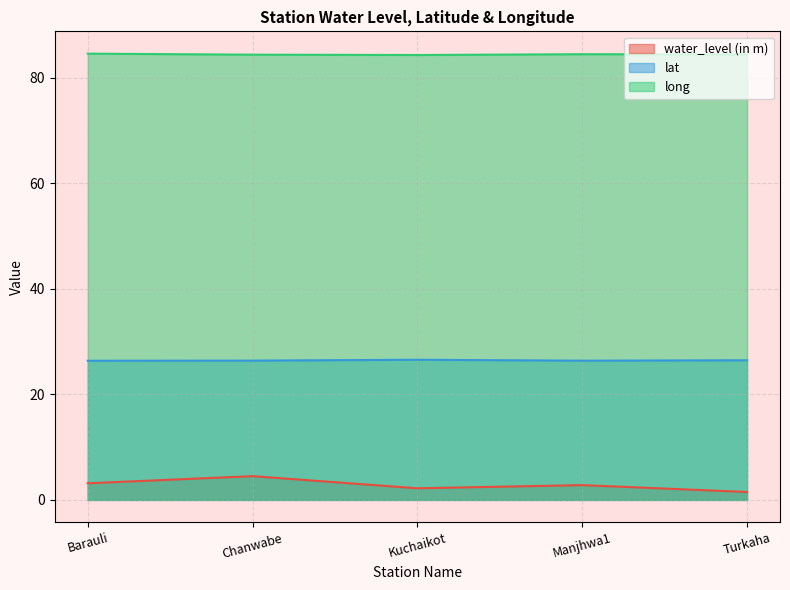

At how many categories does at least one series exceed 14?

5